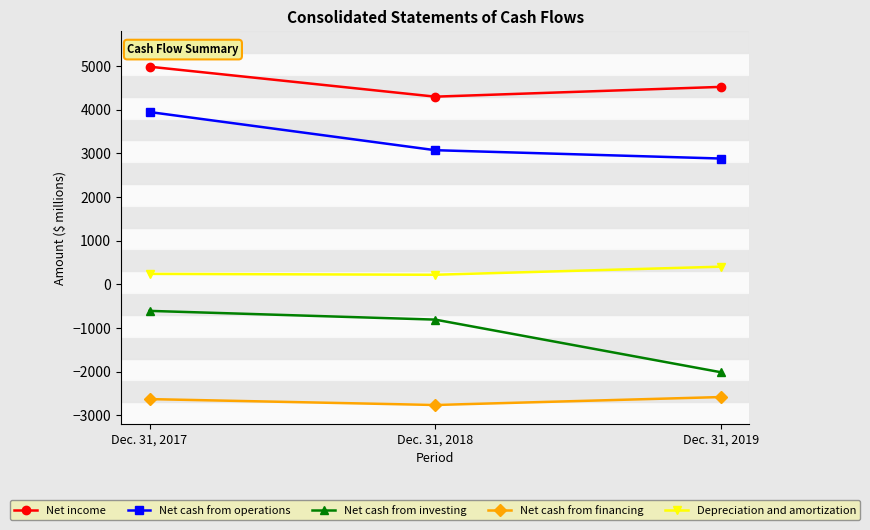

How many lines are shown in the chart?

5